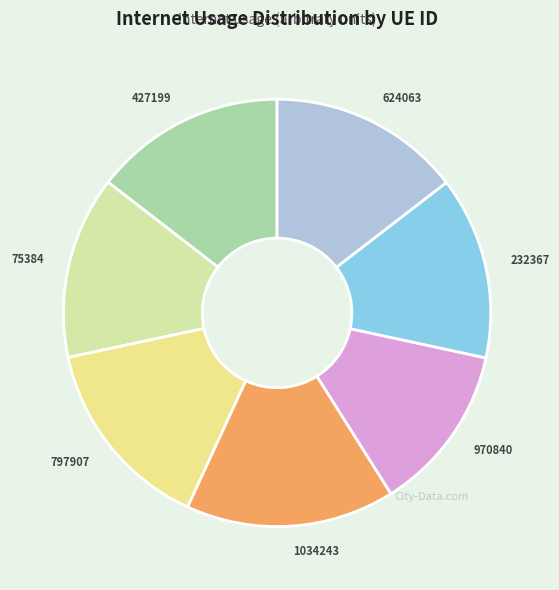

What is the ratio of the value at 232367 to the value at 427199?

1.0